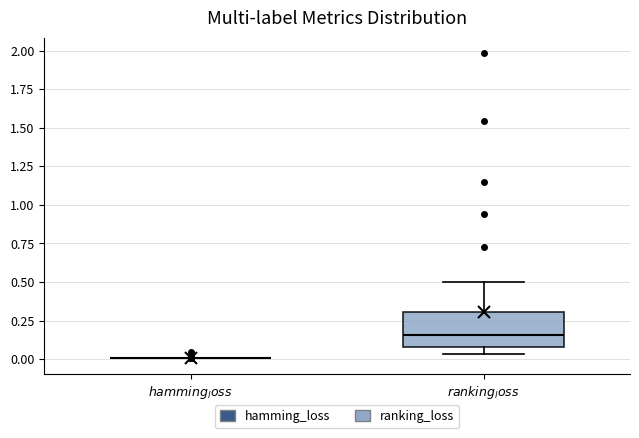

Reading left to right, transcribe this box plot: for each box, give where its median line is, the range the box spans, and where its two whiskers end, as read against the y-axis. The values are not printed on the chart, so give them approximately, as read against the axis.

$hamming_loss$: box collapsed to a line at 0.00, whiskers 0.00 to 0.00
$ranking_loss$: median 0.15, box 0.10 to 0.30, whiskers 0.05 to 0.50